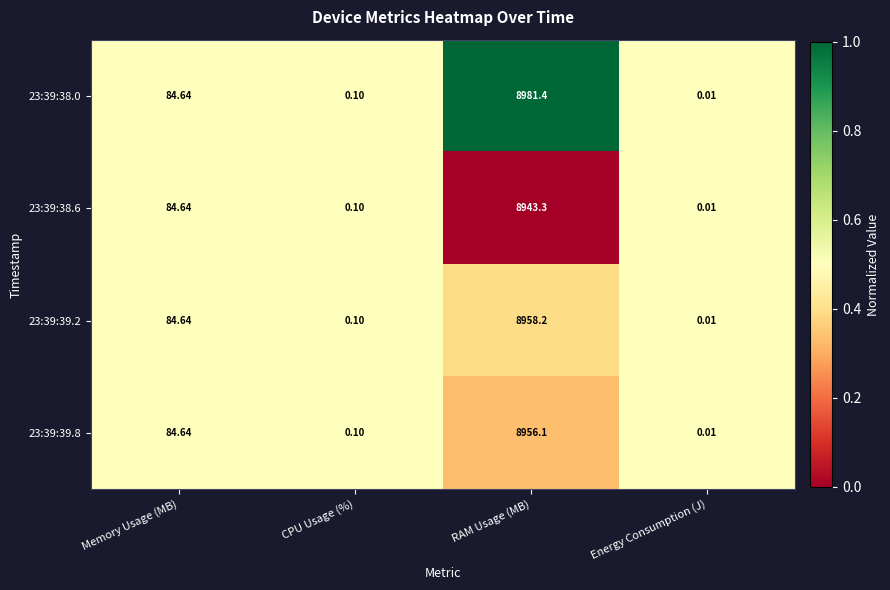

At how many categories does at least one series exceed 0?

4